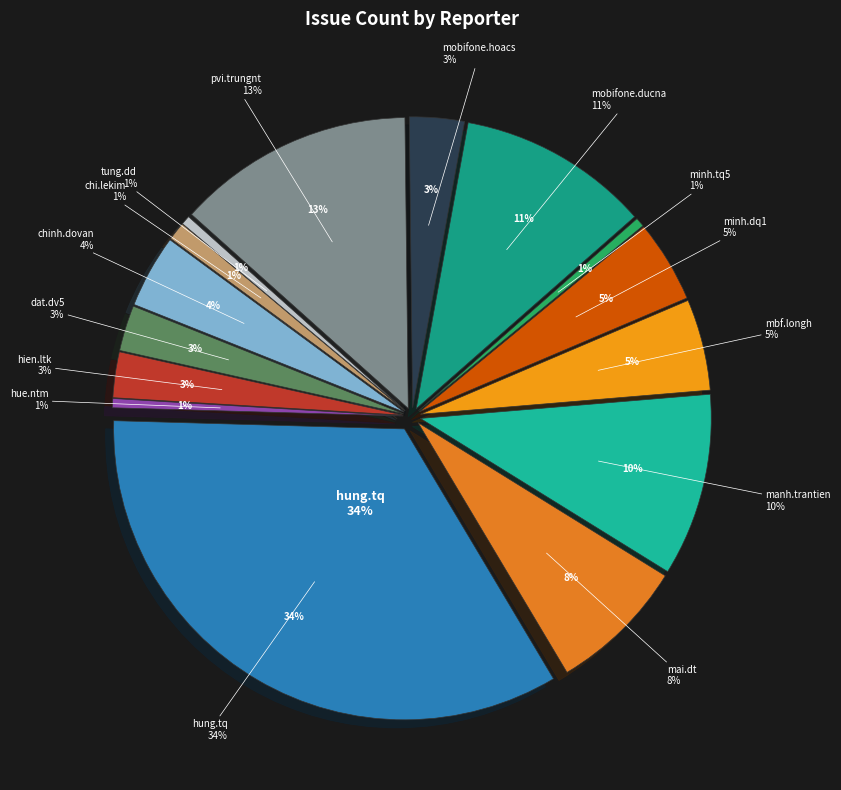

Do mai.dt and hien.ltk together represent more than half of the pie?

No